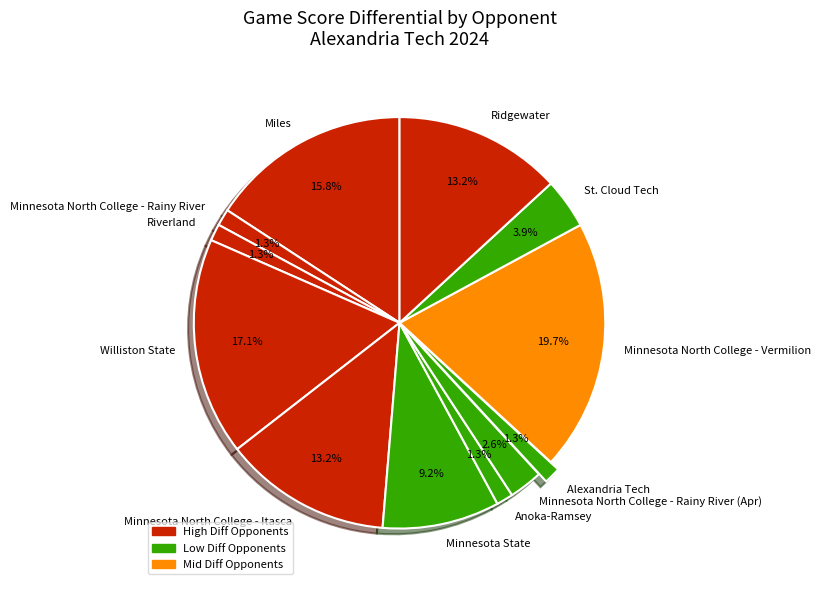

How many slices are in this pie chart?

12